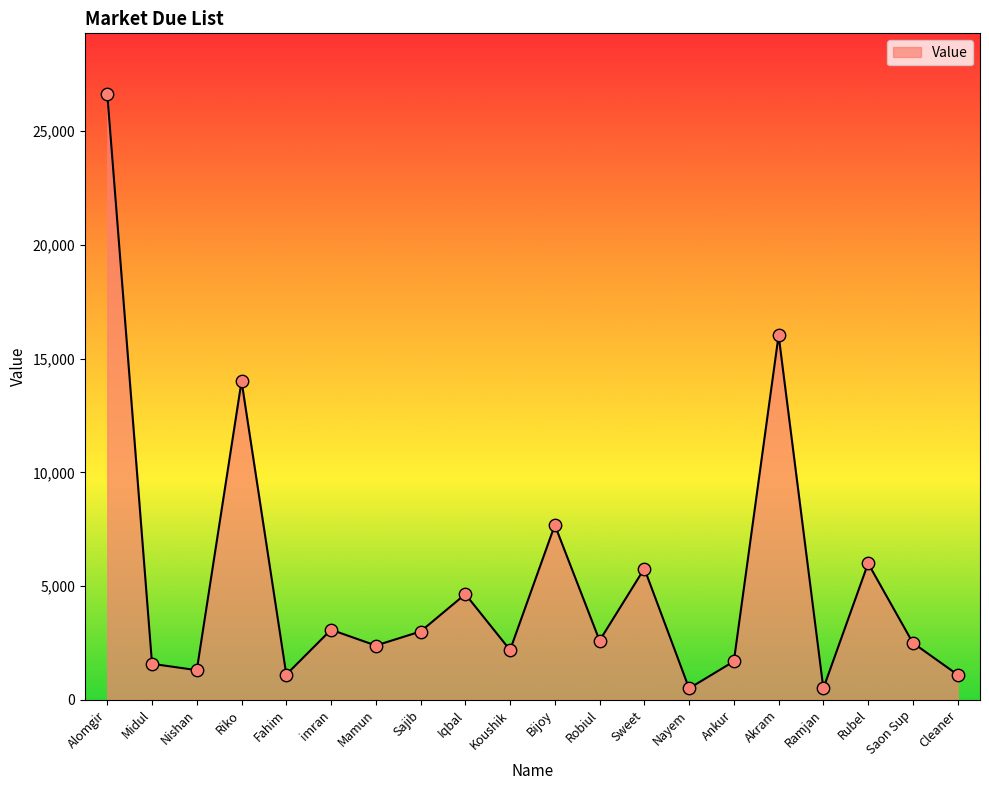

What is the change in value from Nishan to Riko?

+12707